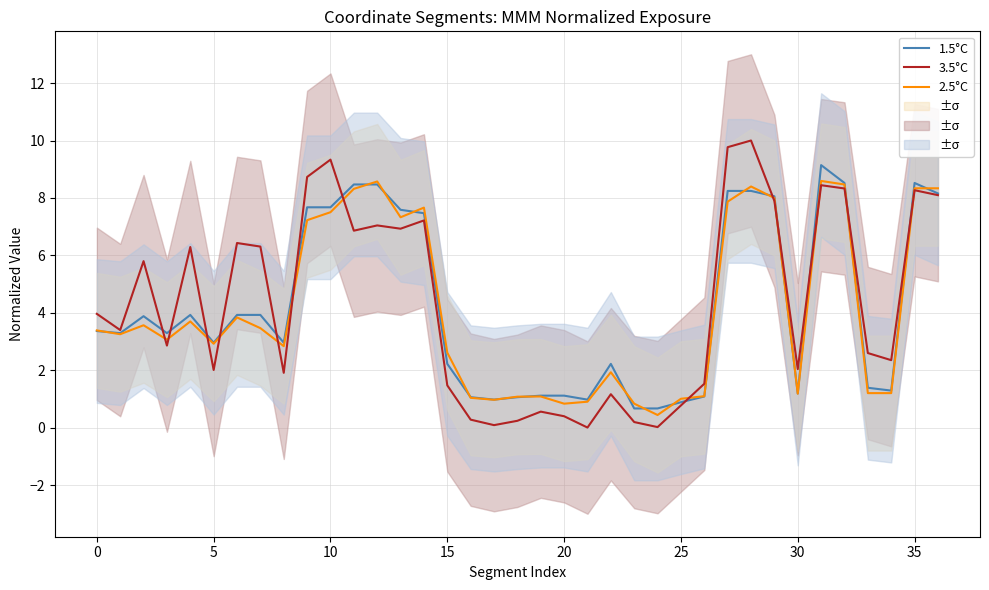

What is the value of the 1.5°C point at the 22nd from the left?

1.0